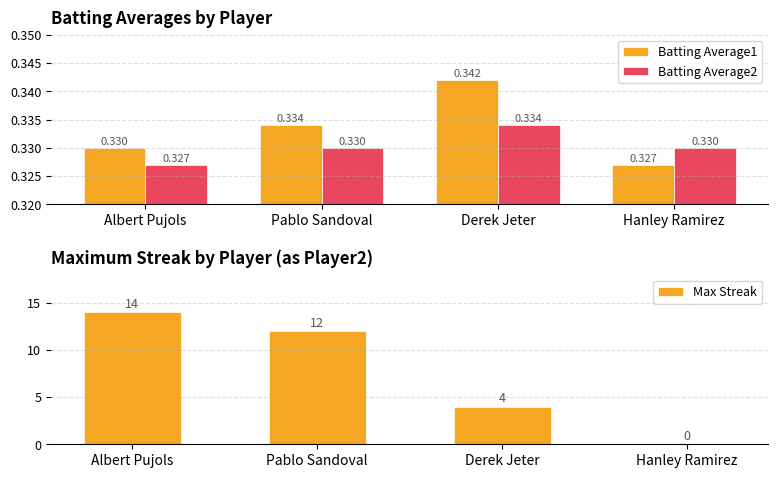

How many categories are shown in the chart?

4